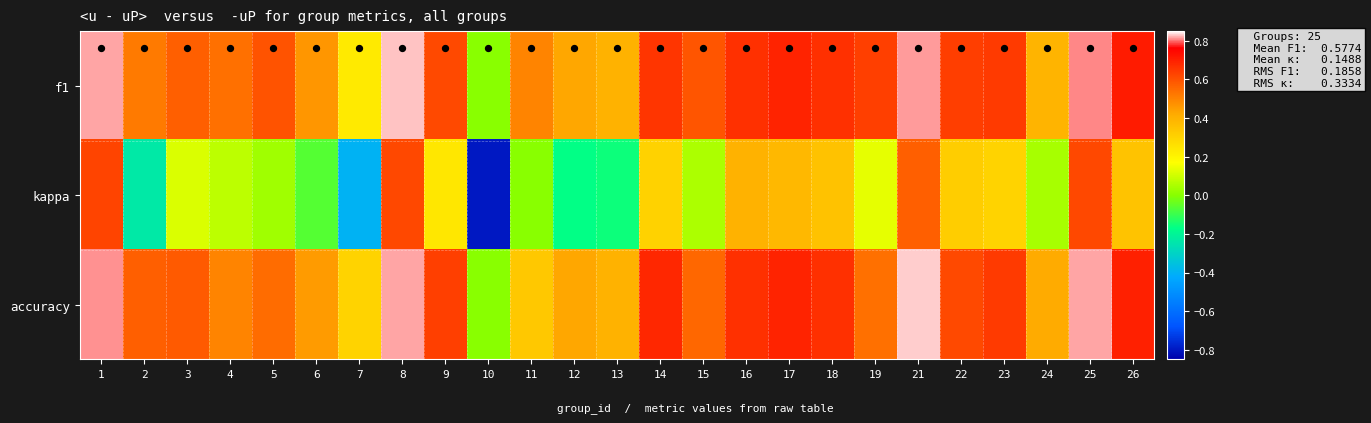

How many data points does each series have?

25